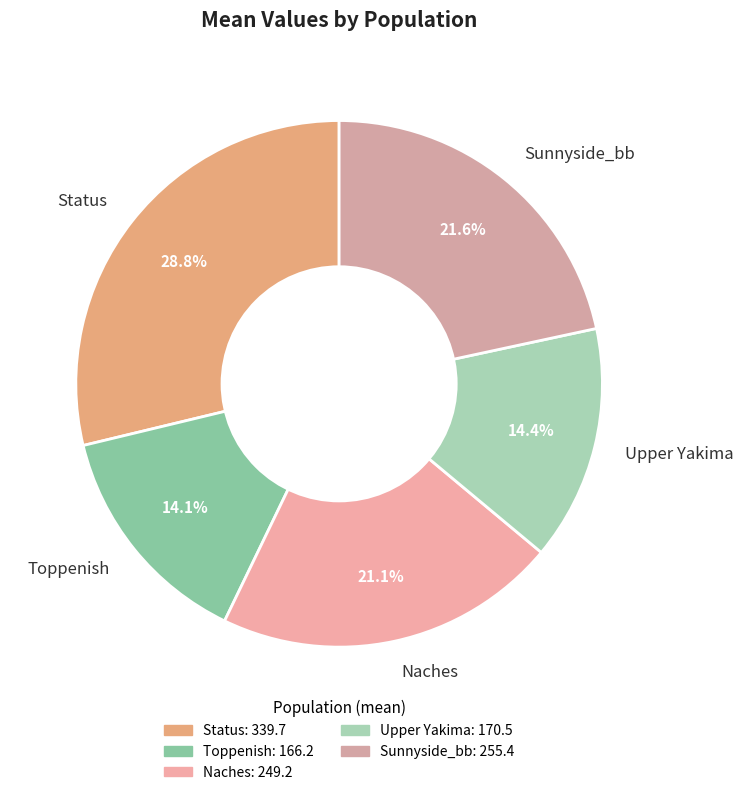

To the nearest percent, what portion does Status represent?

29%